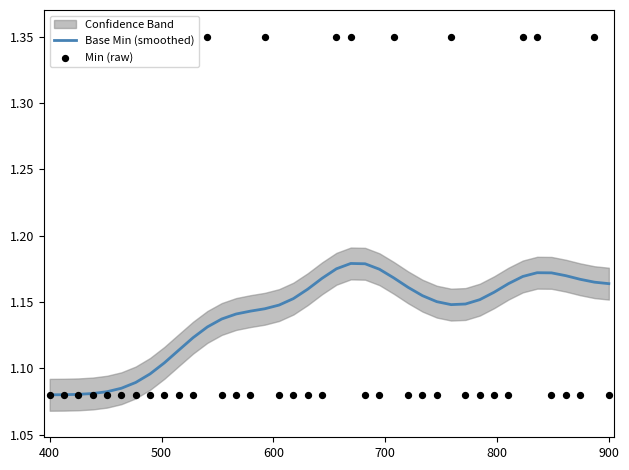

Which series has the largest total across all categories?

Base Min (smoothed)